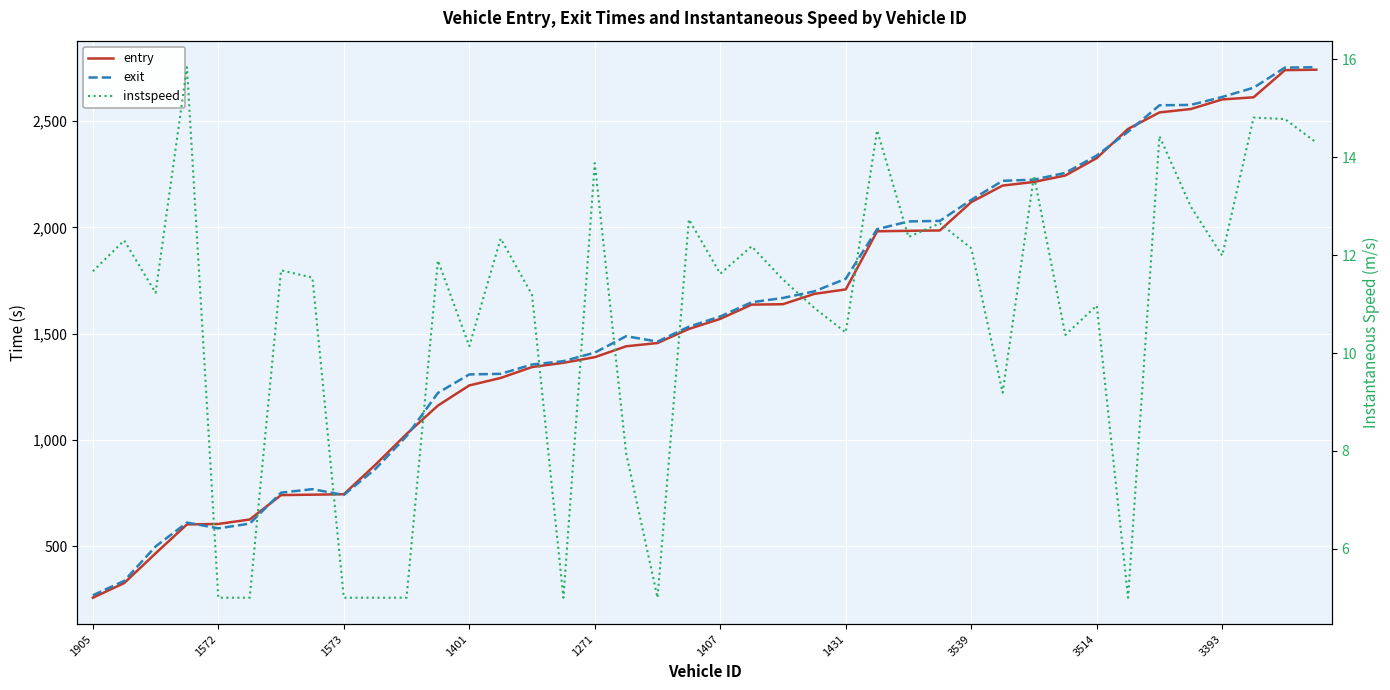

True or false: entry and instspeed intersect in this chart.

False